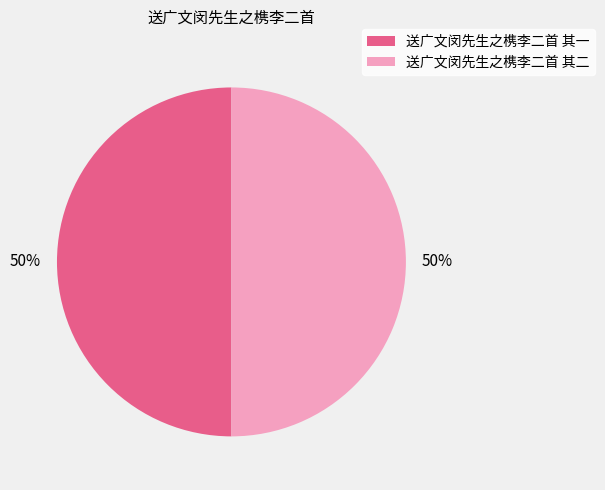

True or false: 送广文闵先生之槜李二首 其一 accounts for 50% of the total.

True